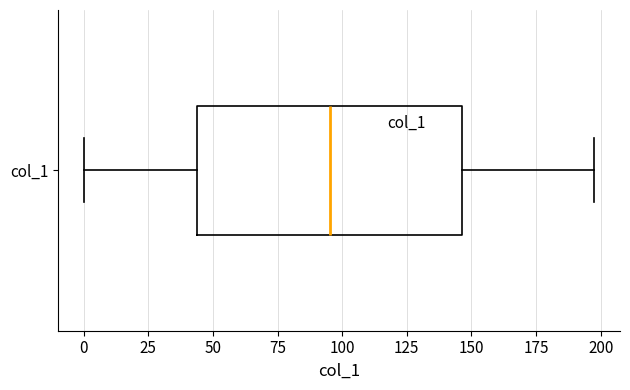

Transcribe this box plot: give where the median line is, the range the box spans, and where the two whiskers end, as read against the x-axis. The values are not printed on the chart, so give them approximately, as read against the axis.

median 95, box 45 to 145, whiskers 0 to 200